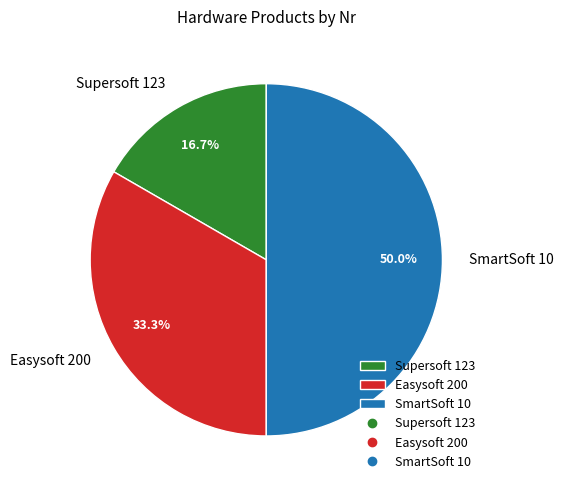

Between SmartSoft 10 and Supersoft 123, which is larger?

SmartSoft 10